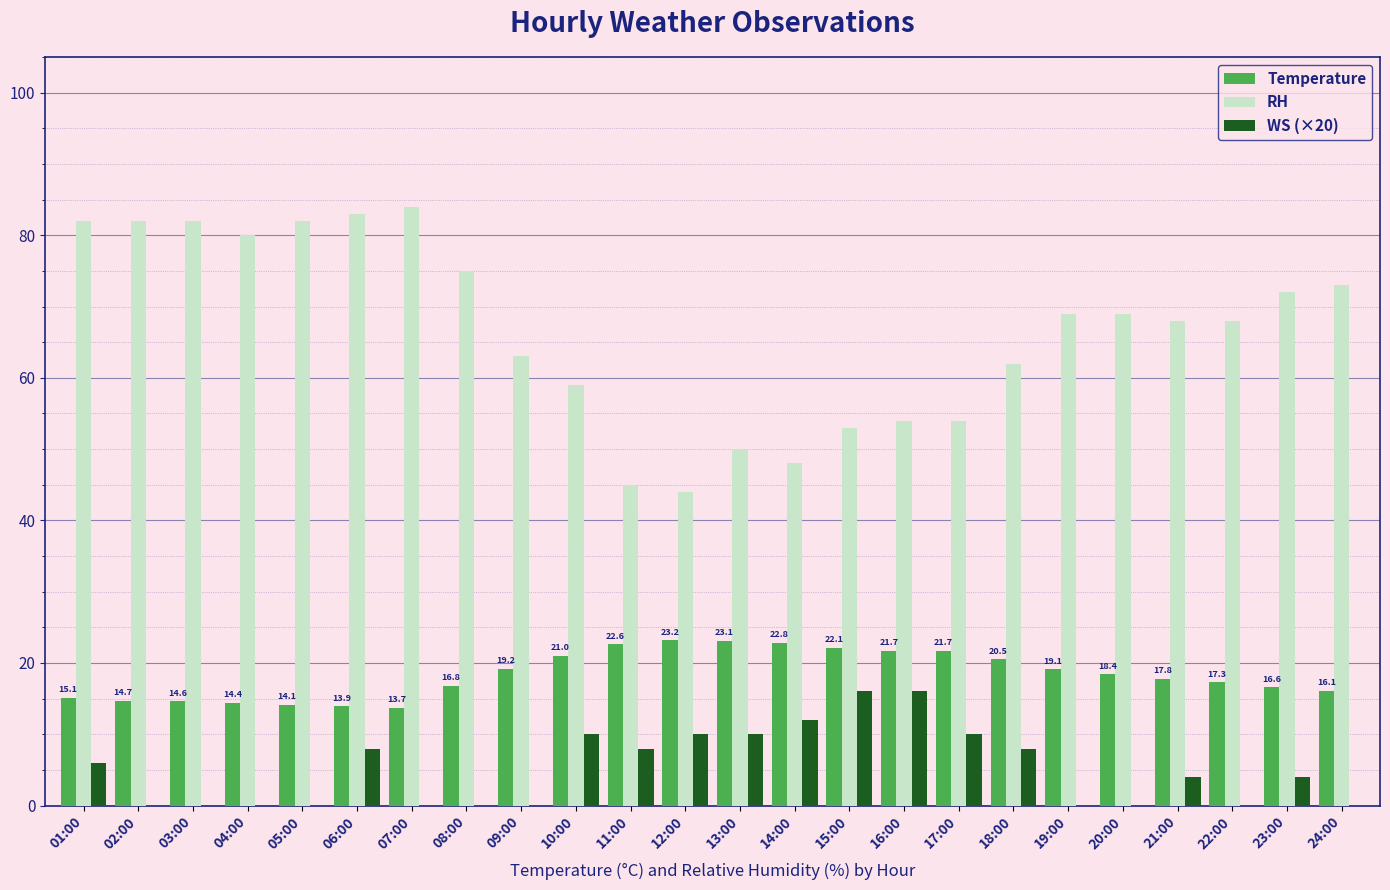

How many WS (×20) values are between 0 and 10?

21